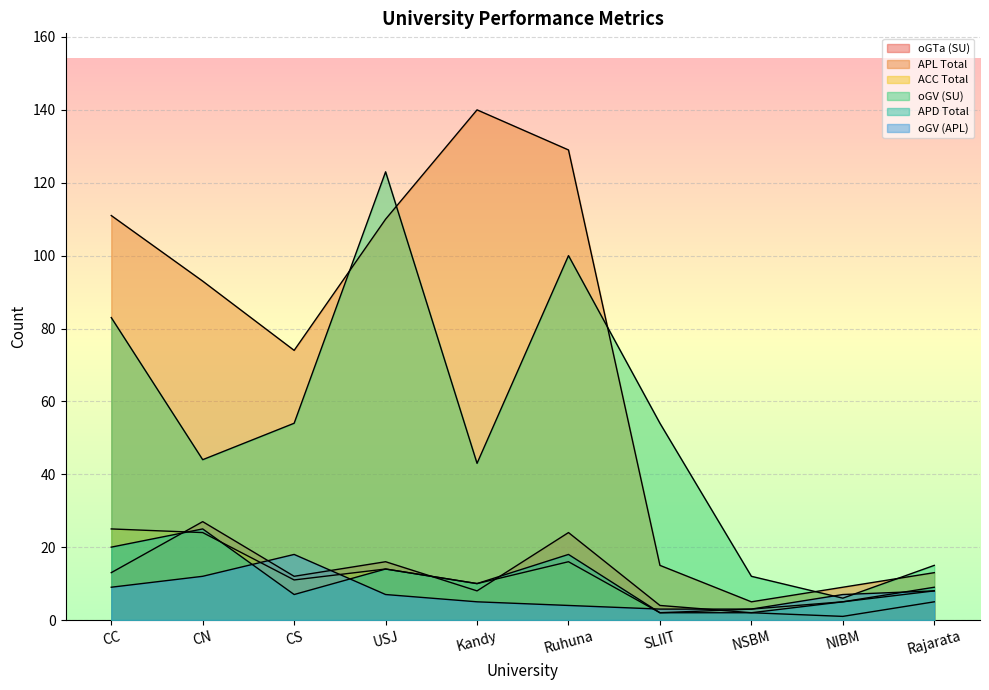

Where is APD Total nearest to the value 13?

USJ